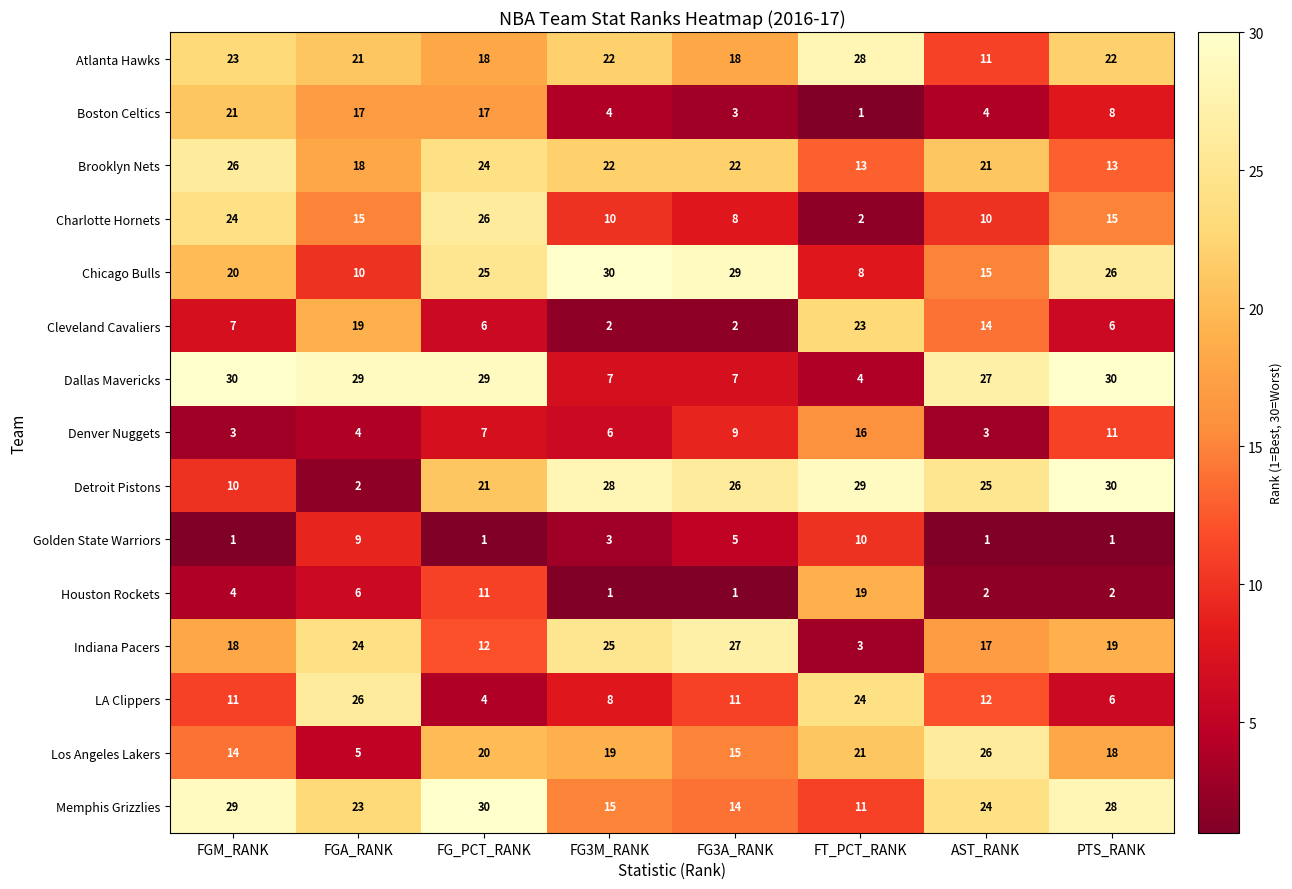

At which label does Memphis Grizzlies first exceed 24?

FGM_RANK